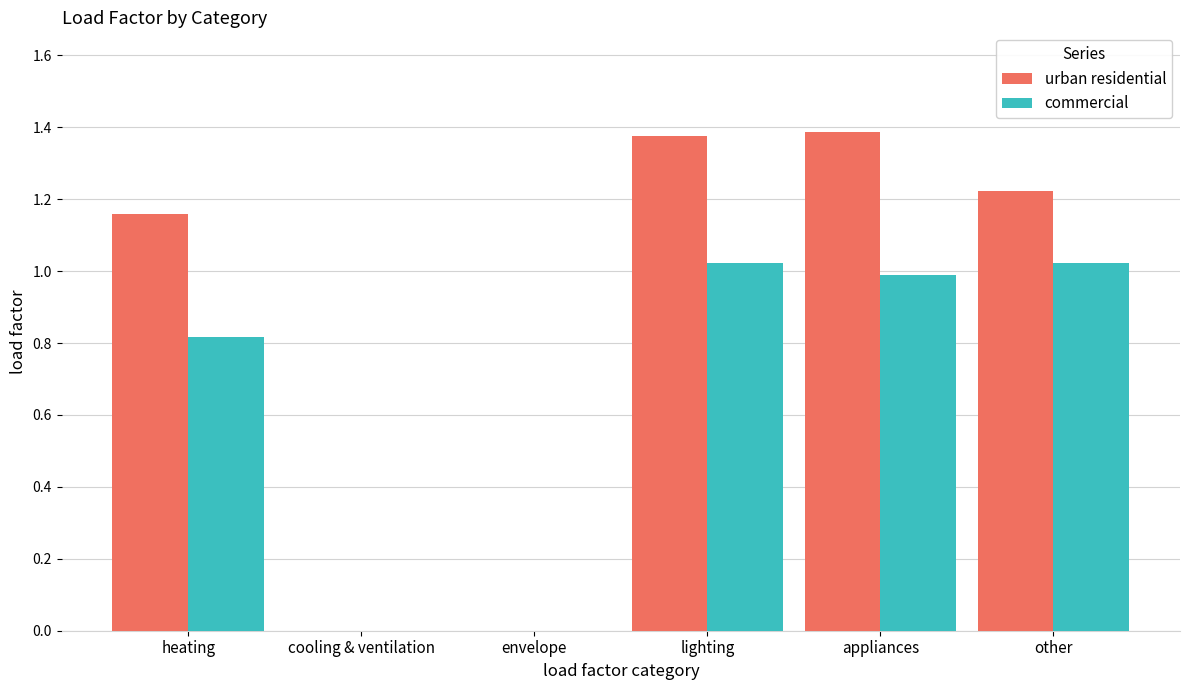

What is the sum of all urban residential values?

5.1